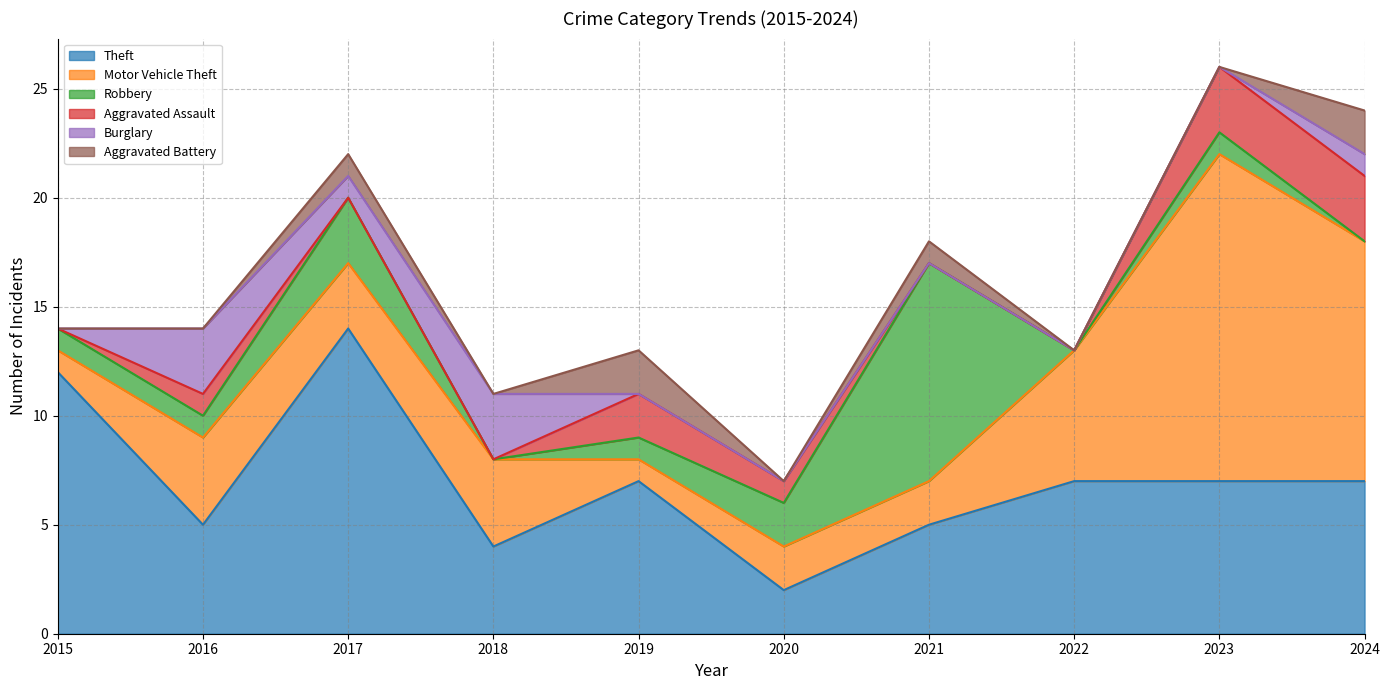

What is the spread (max minus min) of values at 2020?

2